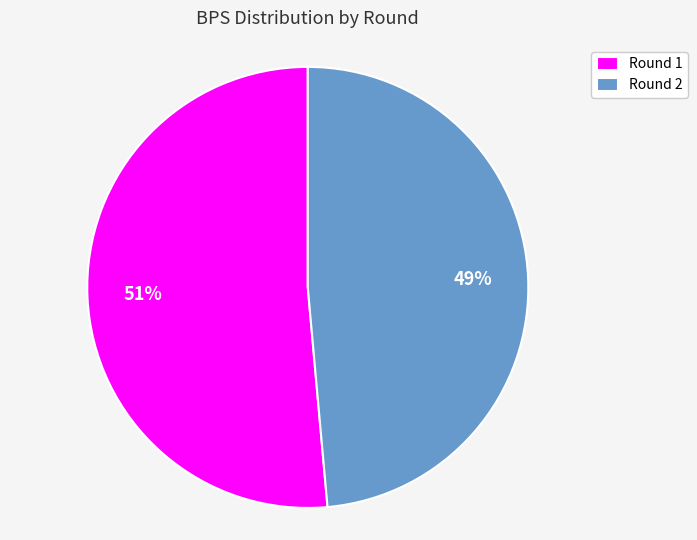

Which slice is the largest?

Round 1